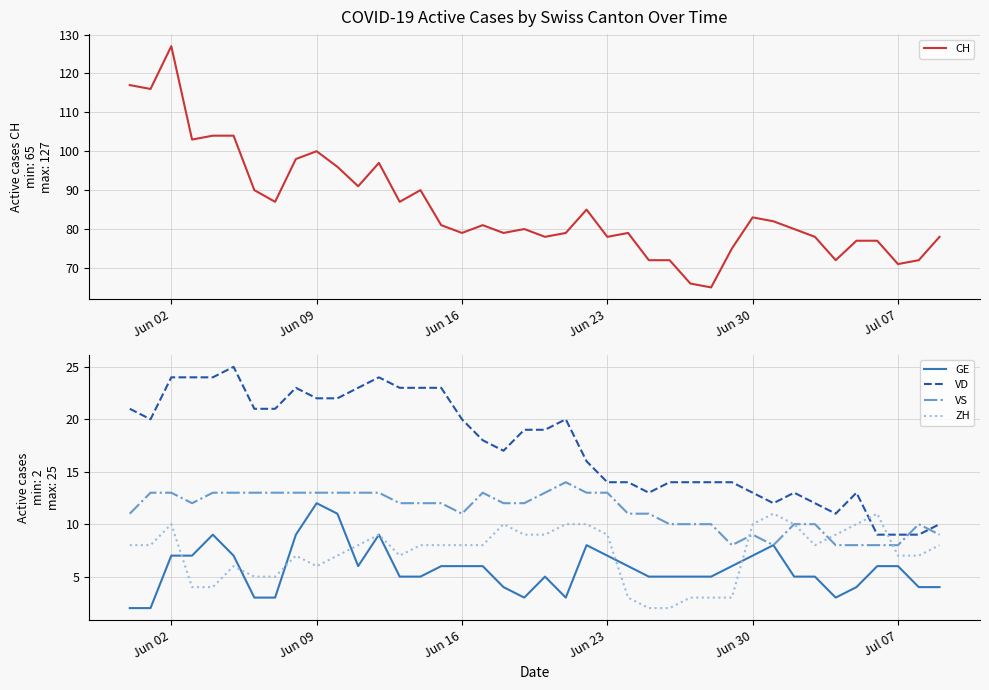

True or false: VS and CH intersect in this chart.

False